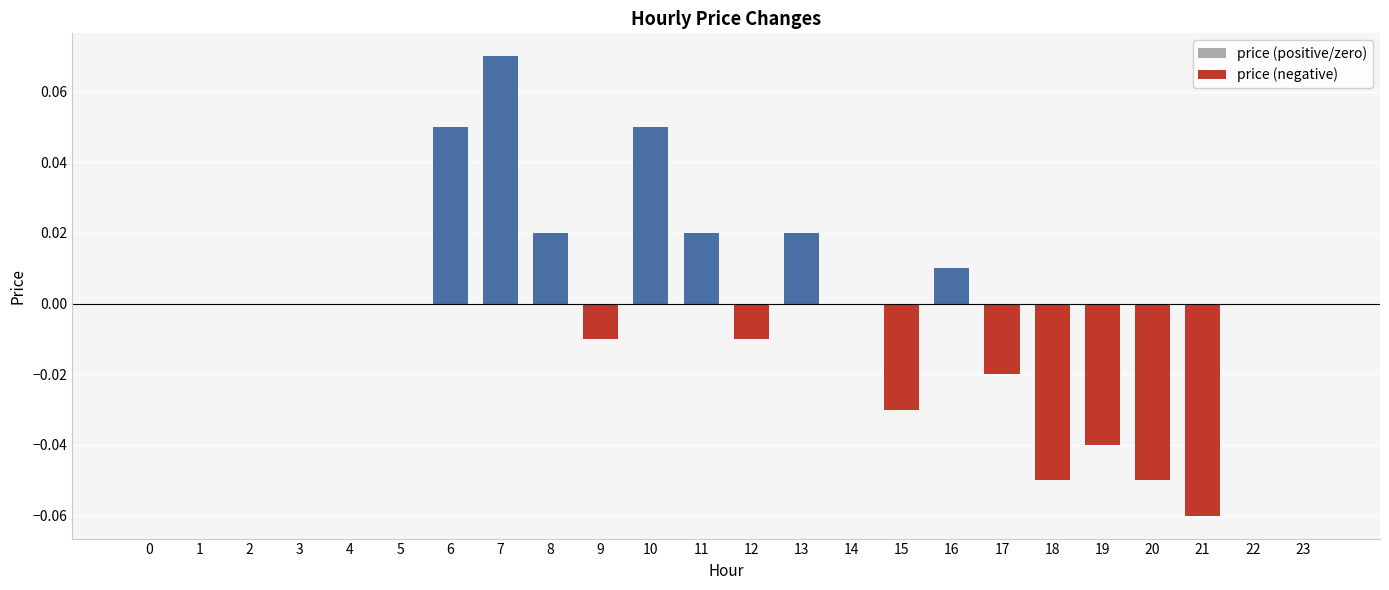

The value at 16 is 0.0. True or false?

False